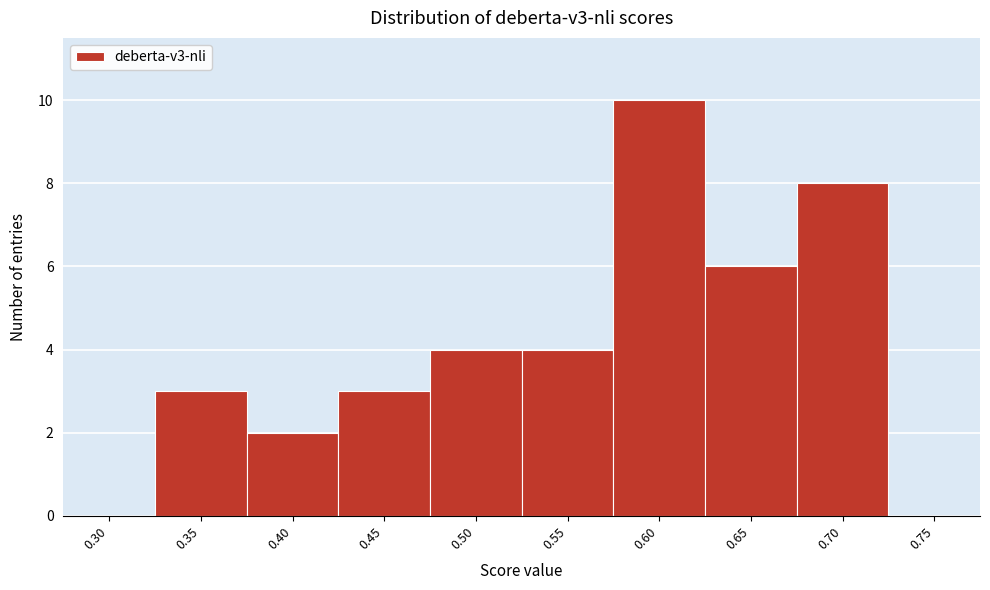

Reading right to left, transcribe all the data shown in this chart.

0.75=0	0.70=8	0.65=6	0.60=10	0.55=4	0.50=4	0.45=3	0.40=2	0.35=3	0.30=0